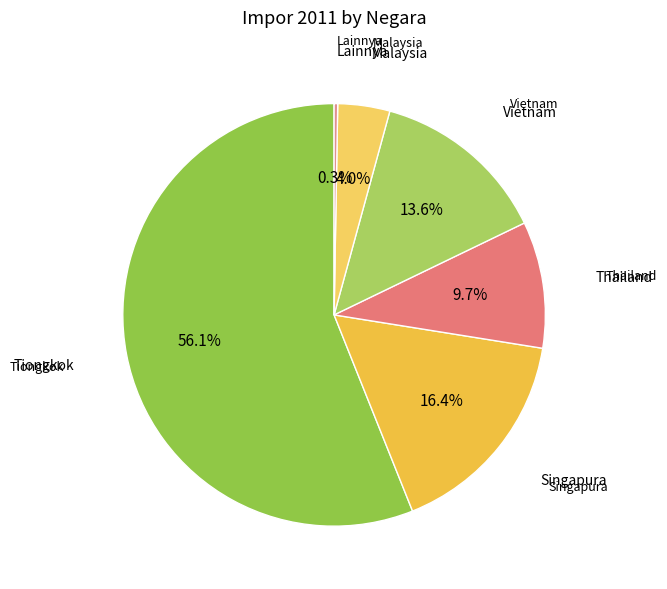

Which category has the biggest portion of the pie?

Tiongkok